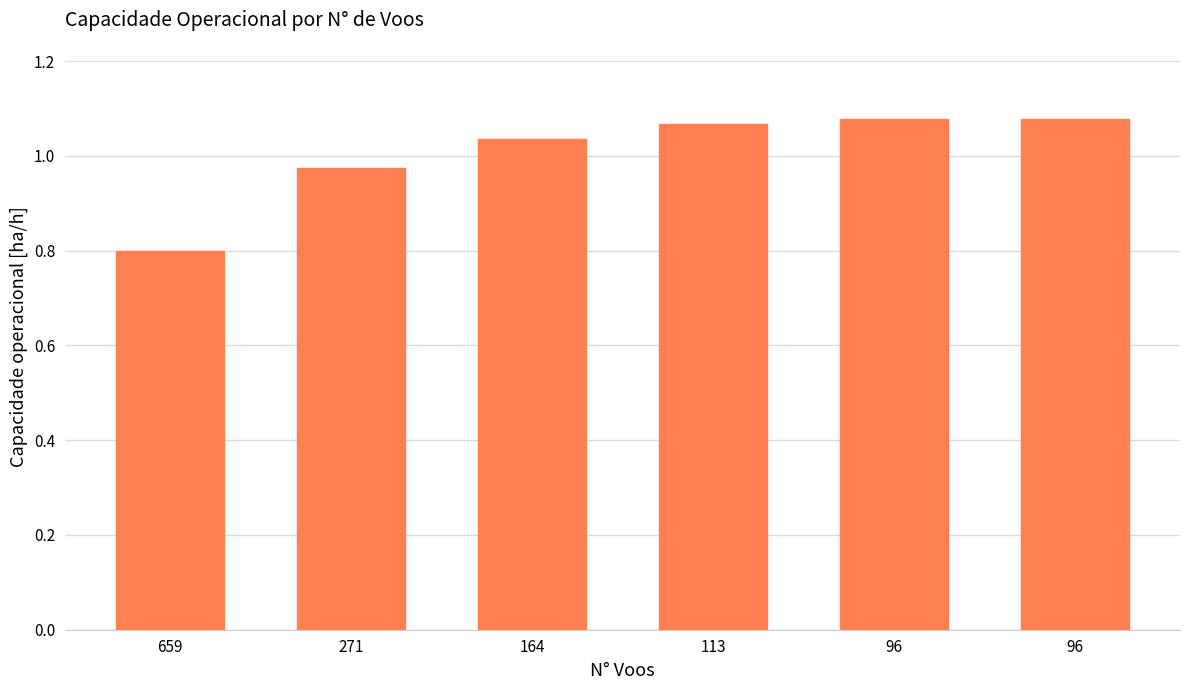

The chart shows a value of 1.1 at 96. True or false?

True